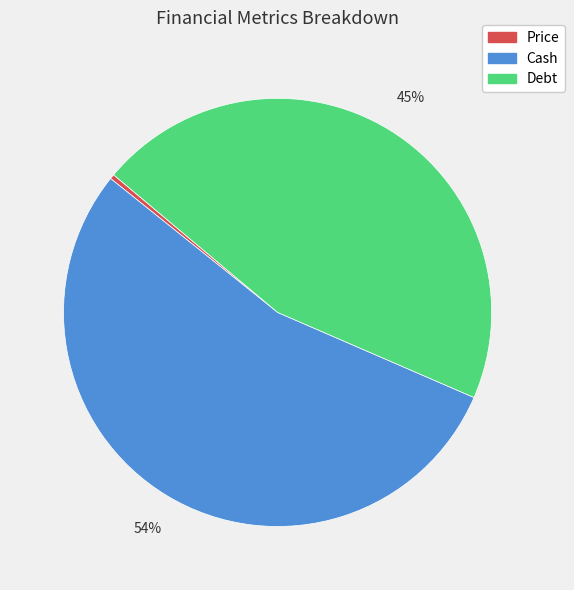

The Price slice represents 0% of the pie. True or false?

True